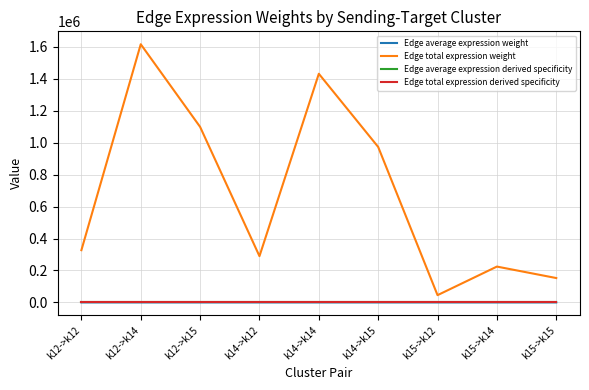

What is the average value of the Edge average expression weight series?

0.8